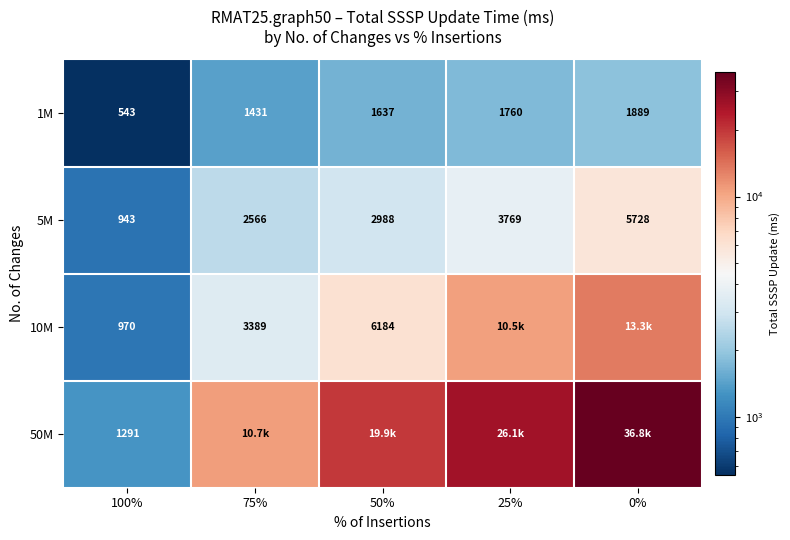

The value of 50M at 50% is 19868.2. True or false?

True